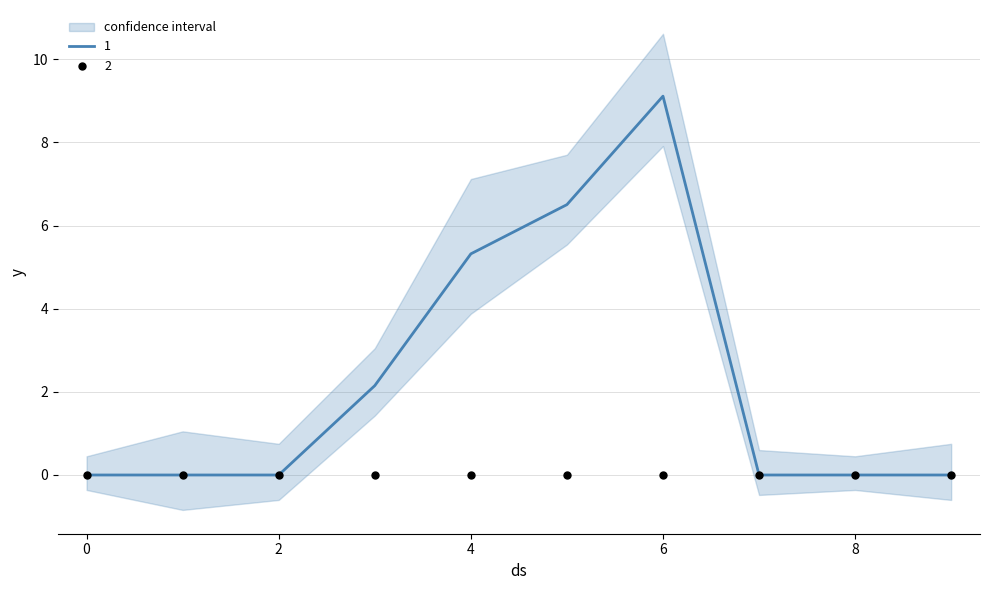

At how many categories does at least one series exceed 8?

1